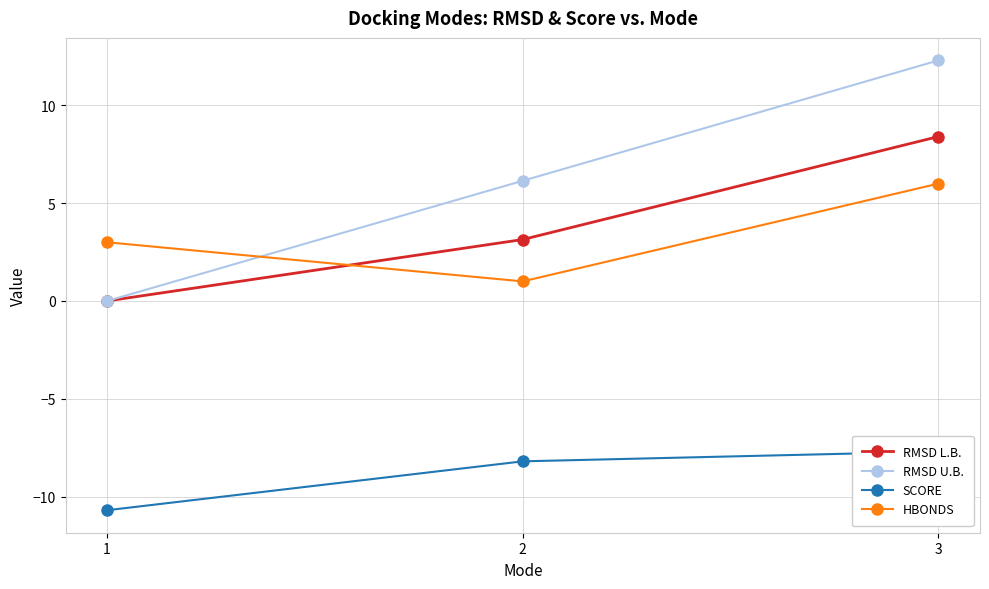

What is the difference between the maximum and minimum values in the RMSD U.B. series?

12.3